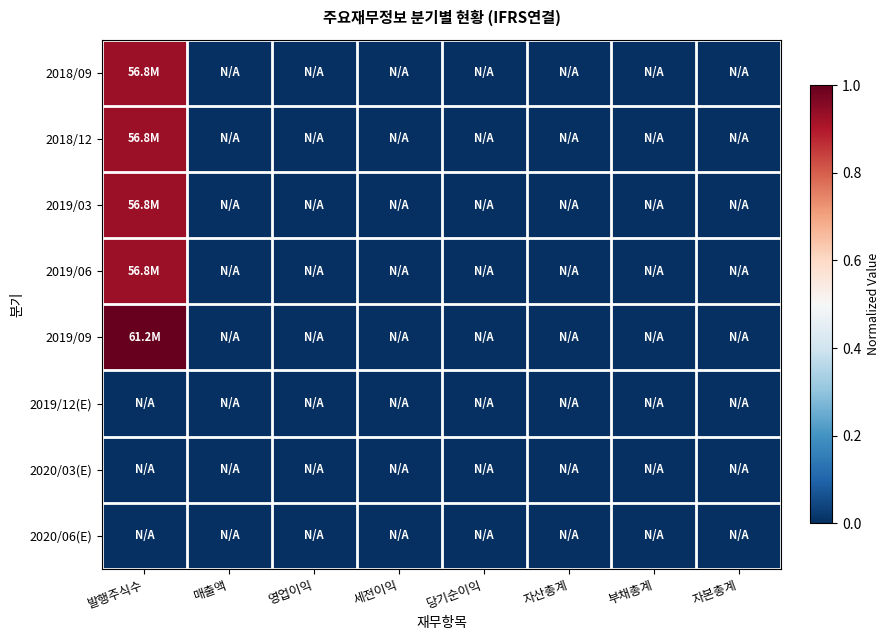

Count the number of data series in this chart.

8